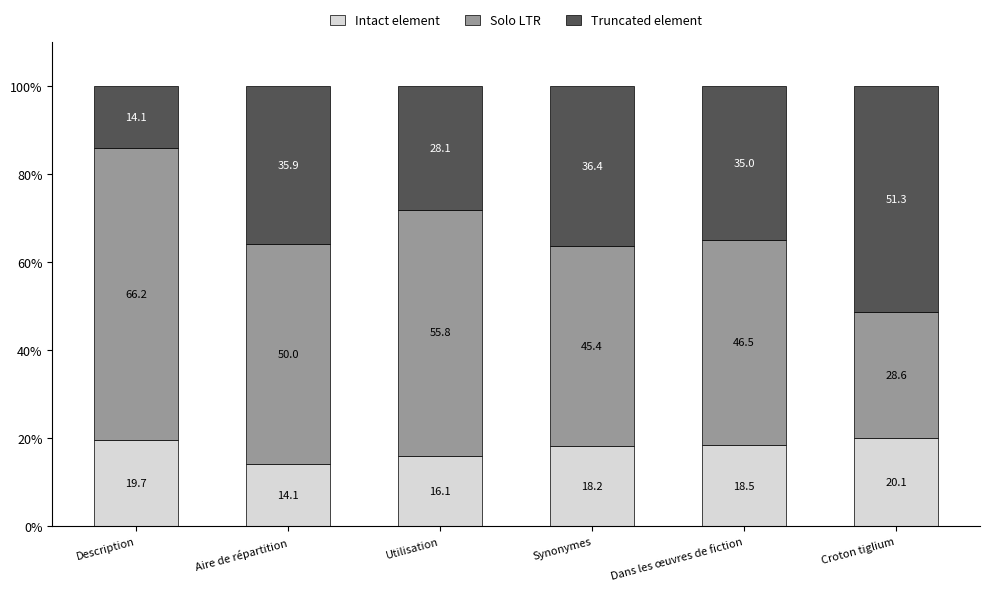

What is the approximate value of Intact element at Synonymes?

18.2